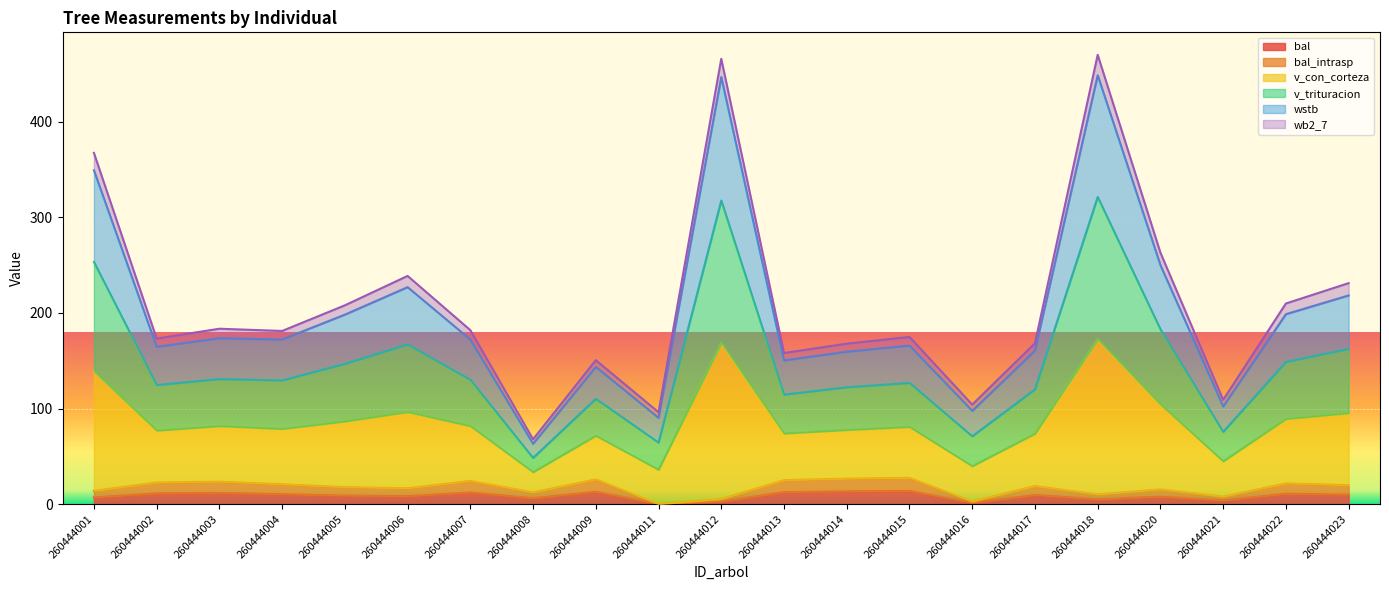

Which series has the widest spread of values?

v_con_corteza